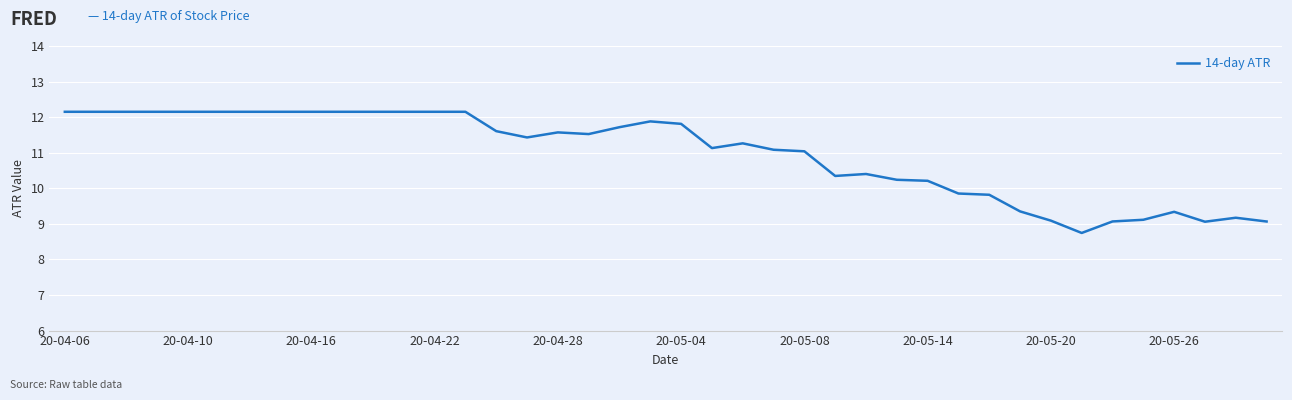

What is the difference between the maximum and minimum values?

3.4